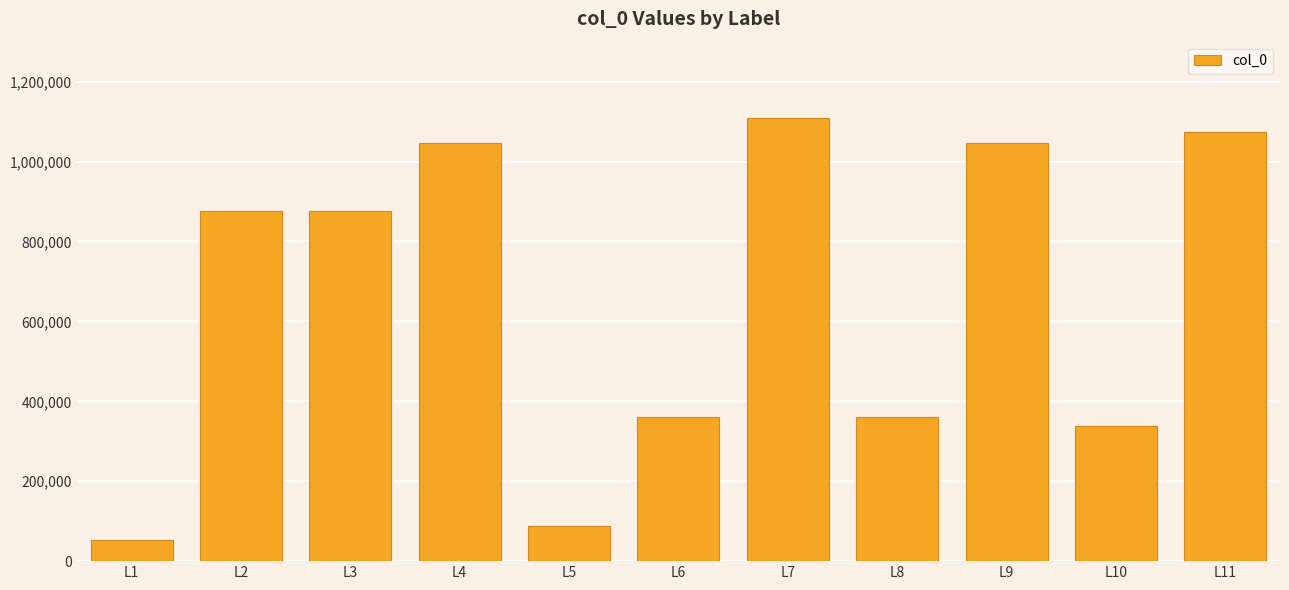

Approximately how many times larger is the value at L1 compared to L4?

0.1